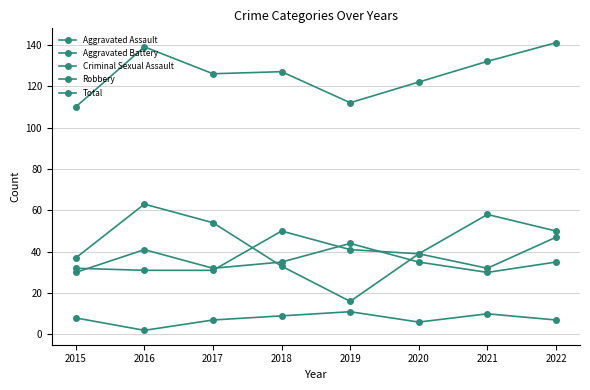

How many values in the Robbery series are below 50?

4